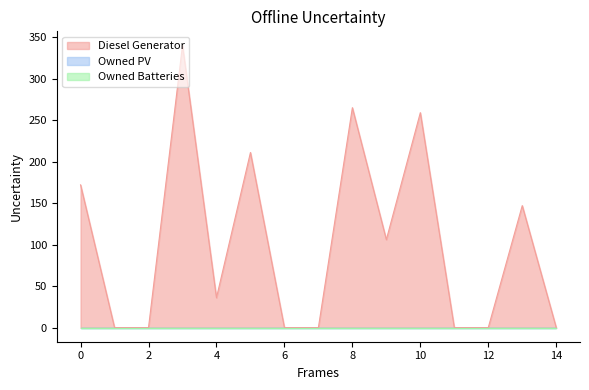

List the series in order of their peak value, highest first.

Diesel Generator, Owned PV, Owned Batteries